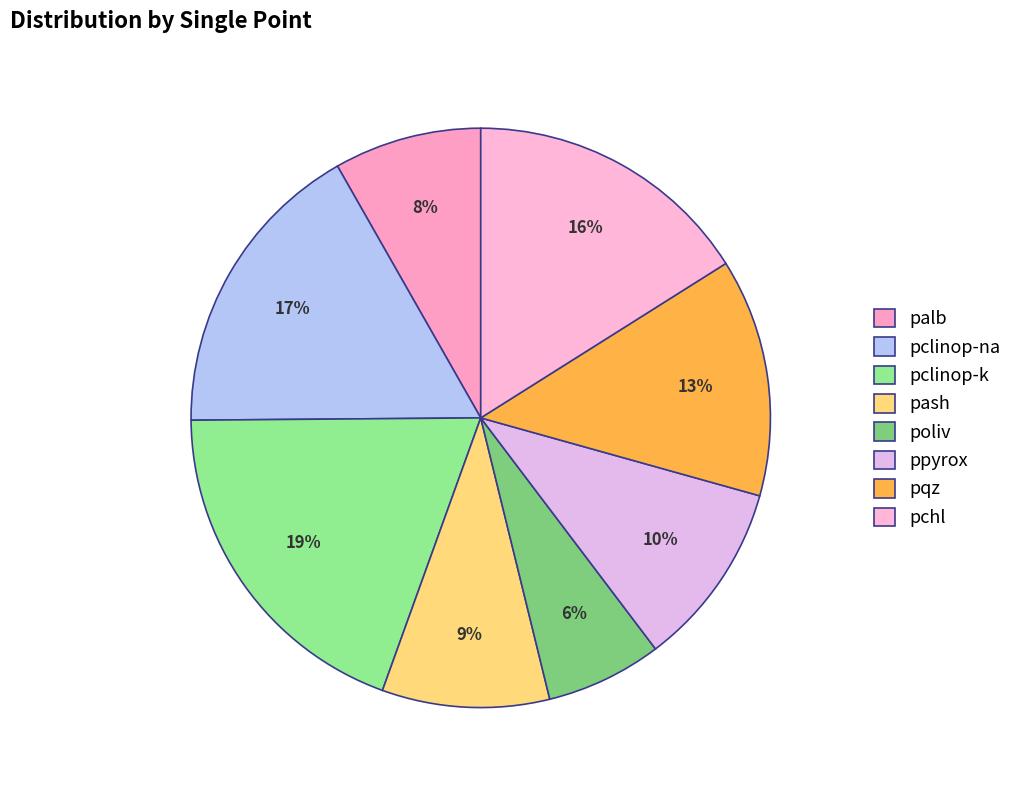

To the nearest percent, what is the average slice percentage?

12%